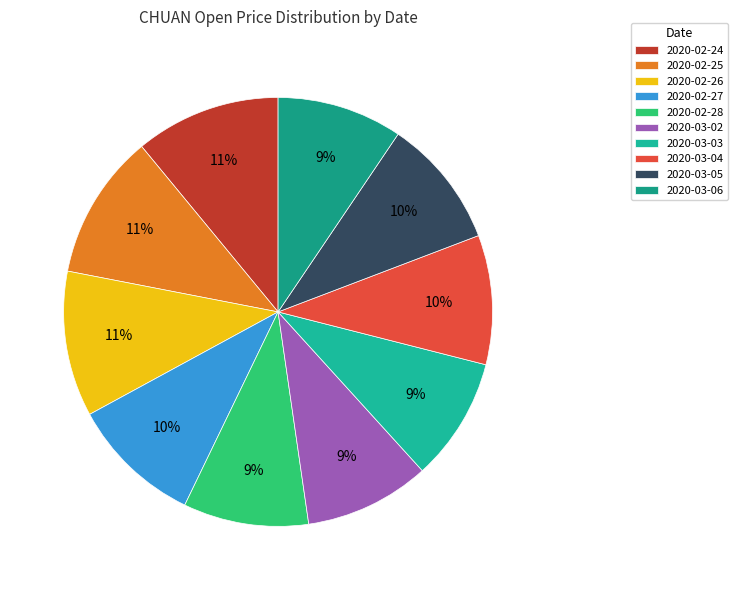

True or false: 2020-03-03 accounts for 9% of the total.

True